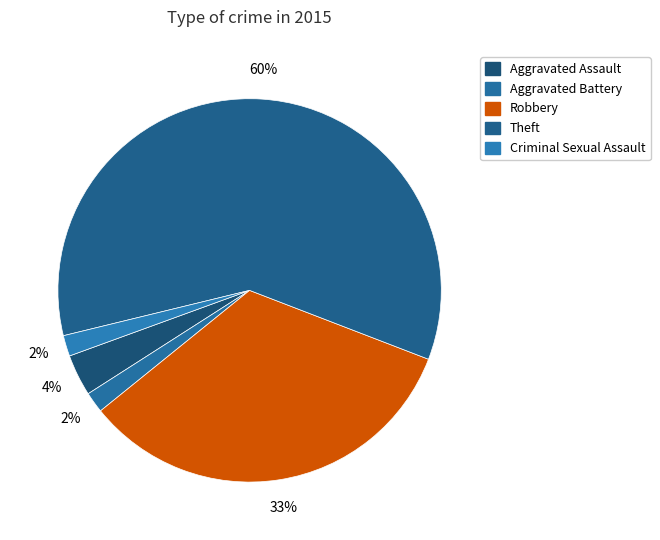

Approximately how many times larger is the value at Theft compared to Aggravated Battery?

34.0